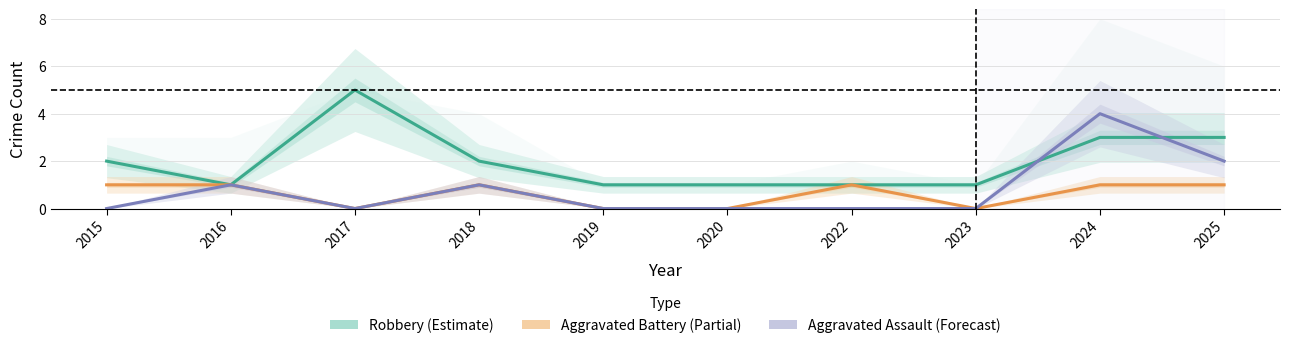

How many intersections are there between Aggravated Assault (Forecast) and Robbery (Estimate)?

2